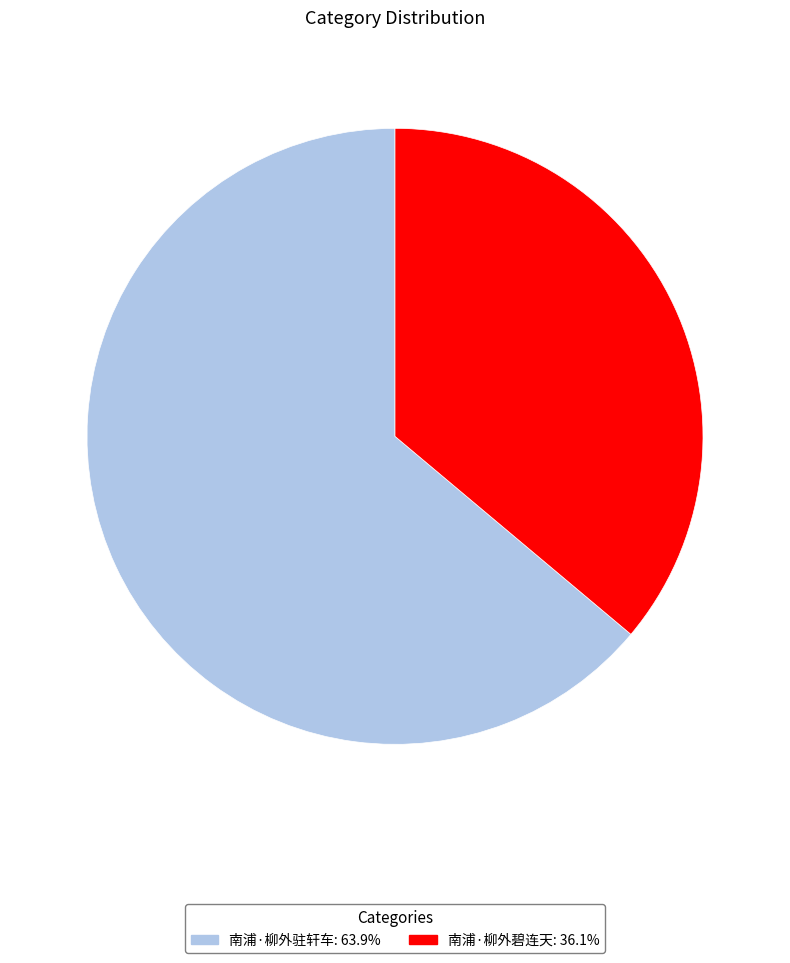

Approximately how many times larger is the value at 南浦·柳外驻轩车 compared to 南浦·柳外碧连天?

1.8